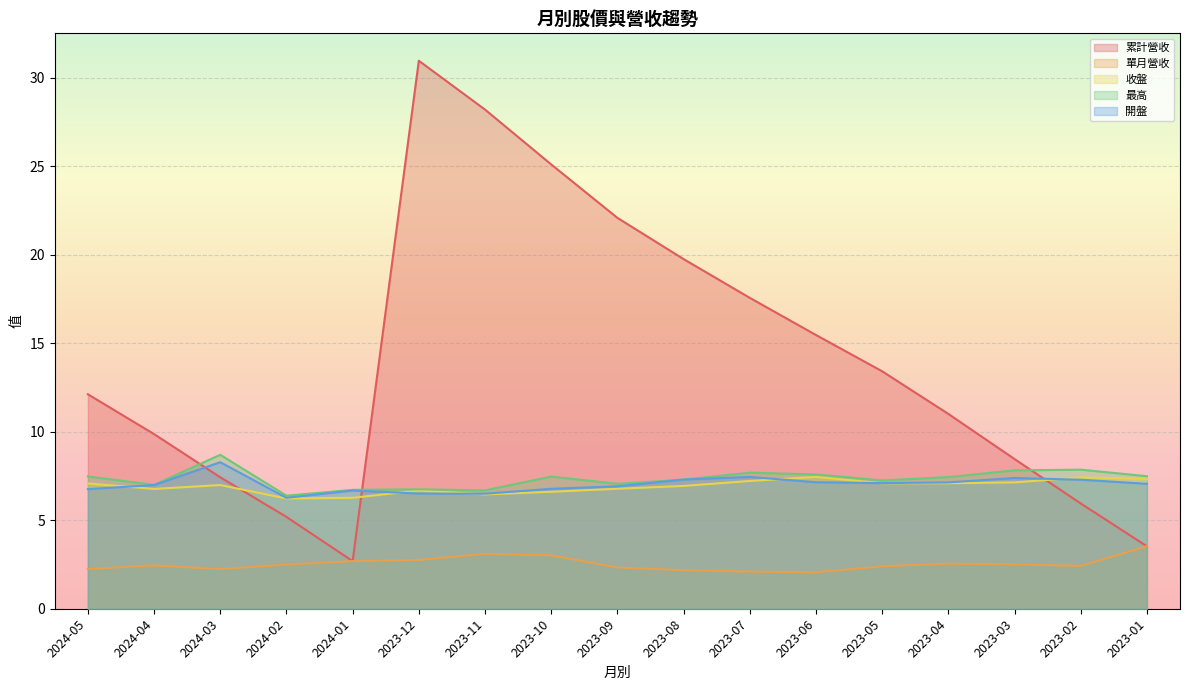

Reading left to right, what are all the values shown in this chart?

累計營收: 2024-05=12.1	2024-04=9.9	2024-03=7.4	2024-02=5.2	2024-01=2.7	2023-12=31.0	2023-11=28.2	2023-10=25.1	2023-09=22.1	2023-08=19.8	2023-07=17.6	2023-06=15.5	2023-05=13.4	2023-04=11.0	2023-03=8.5	2023-02=6.0	2023-01=3.5
單月營收: 2024-05=2.2	2024-04=2.5	2024-03=2.2	2024-02=2.5	2024-01=2.7	2023-12=2.8	2023-11=3.1	2023-10=3.0	2023-09=2.3	2023-08=2.2	2023-07=2.1	2023-06=2.1	2023-05=2.4	2023-04=2.5	2023-03=2.5	2023-02=2.4	2023-01=3.5
收盤: 2024-05=7.1	2024-04=6.8	2024-03=7.0	2024-02=6.2	2024-01=6.3	2023-12=6.7	2023-11=6.5	2023-10=6.6	2023-09=6.8	2023-08=6.9	2023-07=7.2	2023-06=7.5	2023-05=7.1	2023-04=7.1	2023-03=7.1	2023-02=7.4	2023-01=7.3
最高: 2024-05=7.5	2024-04=7.0	2024-03=8.7	2024-02=6.4	2024-01=6.7	2023-12=6.8	2023-11=6.7	2023-10=7.5	2023-09=7.1	2023-08=7.3	2023-07=7.7	2023-06=7.6	2023-05=7.2	2023-04=7.4	2023-03=7.8	2023-02=7.9	2023-01=7.5
開盤: 2024-05=6.8	2024-04=7.0	2024-03=8.3	2024-02=6.3	2024-01=6.7	2023-12=6.5	2023-11=6.5	2023-10=6.8	2023-09=6.9	2023-08=7.3	2023-07=7.5	2023-06=7.2	2023-05=7.1	2023-04=7.1	2023-03=7.4	2023-02=7.3	2023-01=7.1